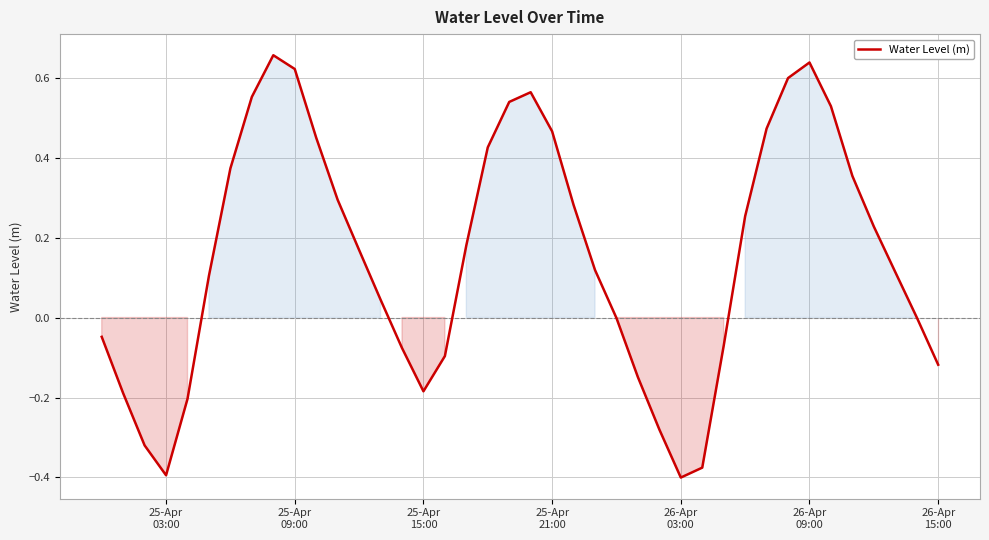

What is the difference between the maximum and minimum values?

1.1